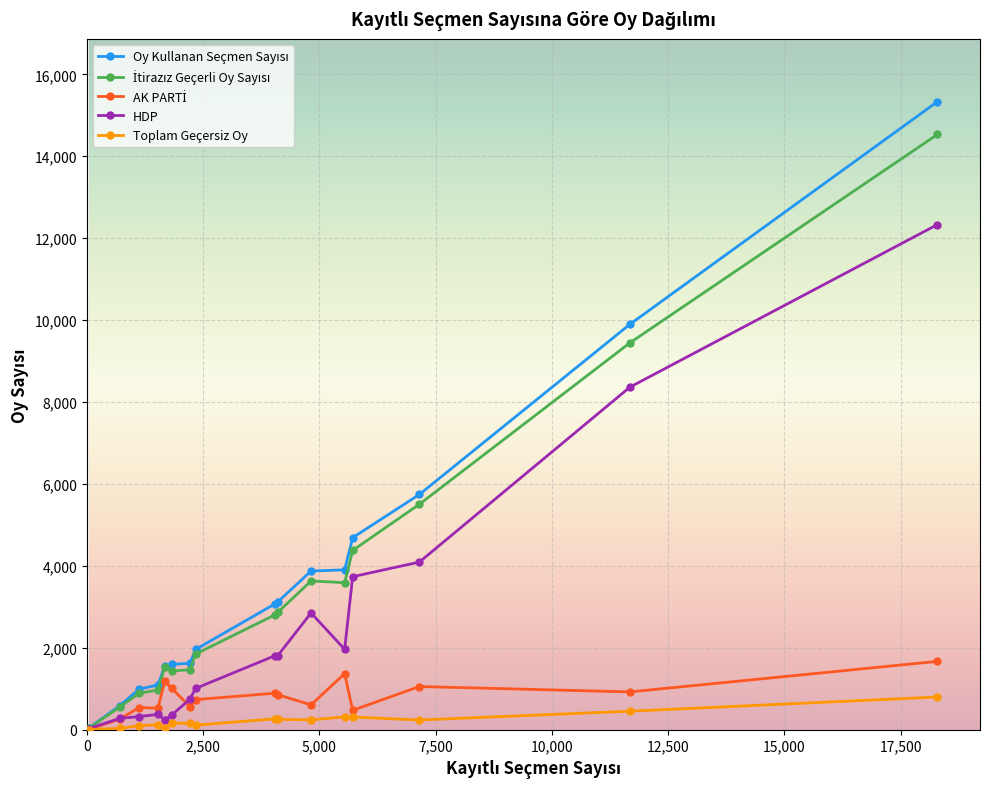

True or false: Toplam Geçersiz Oy has more than 0 points higher than both neighbors.

True